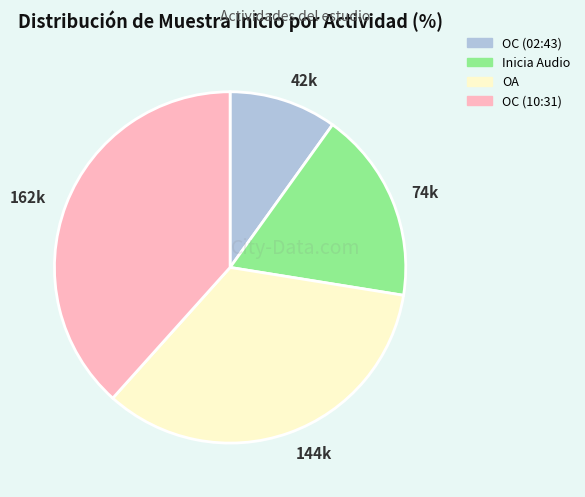

Does any single category account for the majority?

No